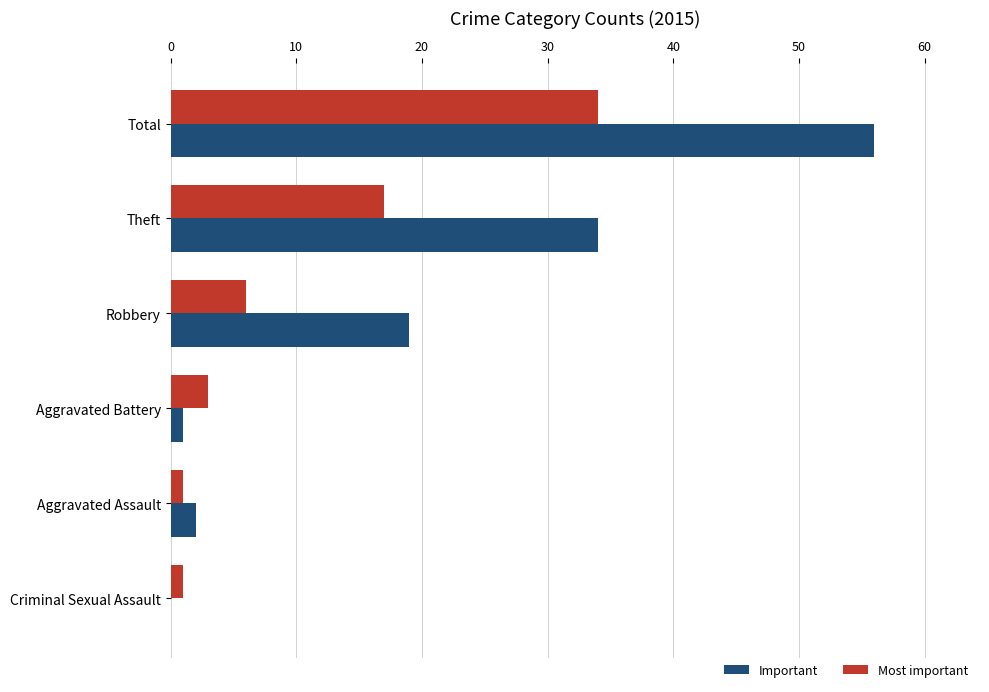

What value does the Most important series have at Theft, to the nearest 5?

15